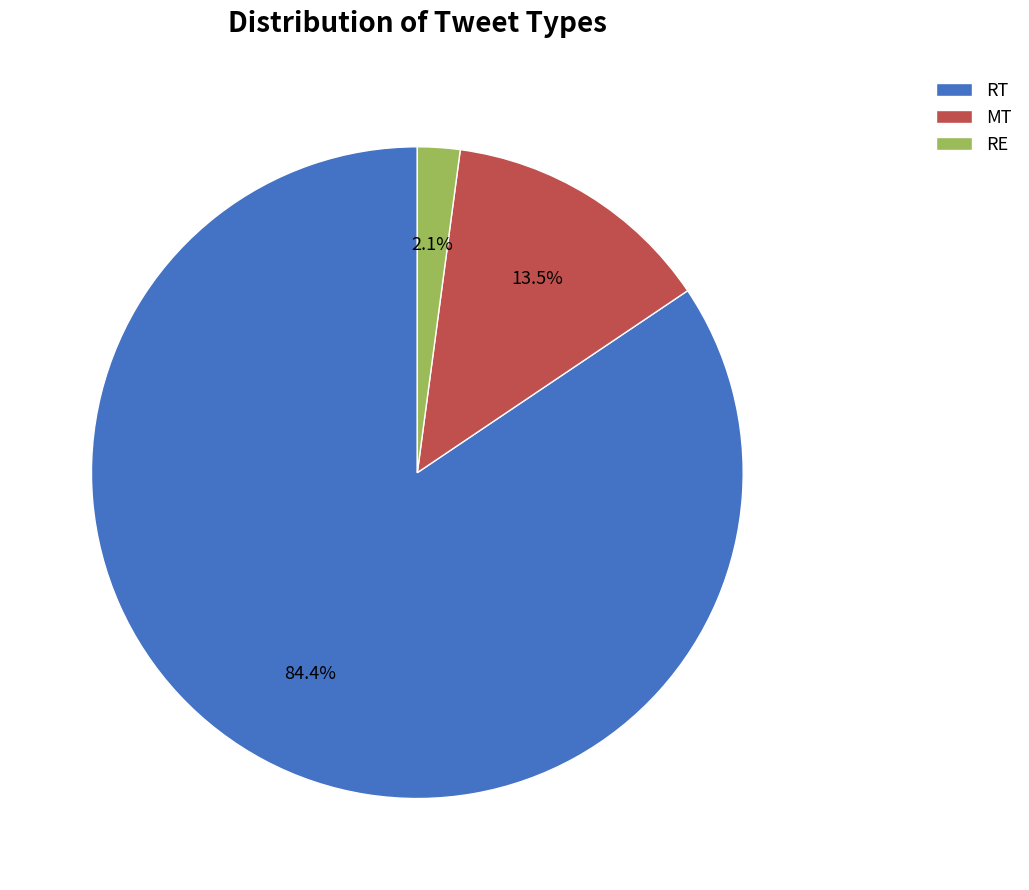

Does RT represent more than half of the total?

Yes